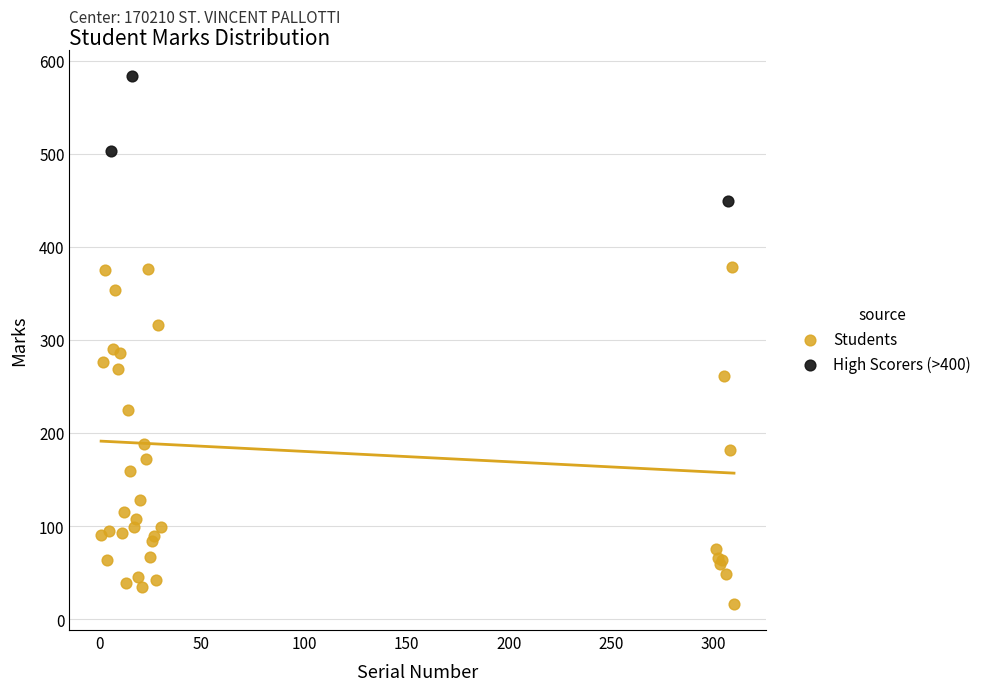

Which series reaches the maximum Y coordinate?

High Scorers (>400)